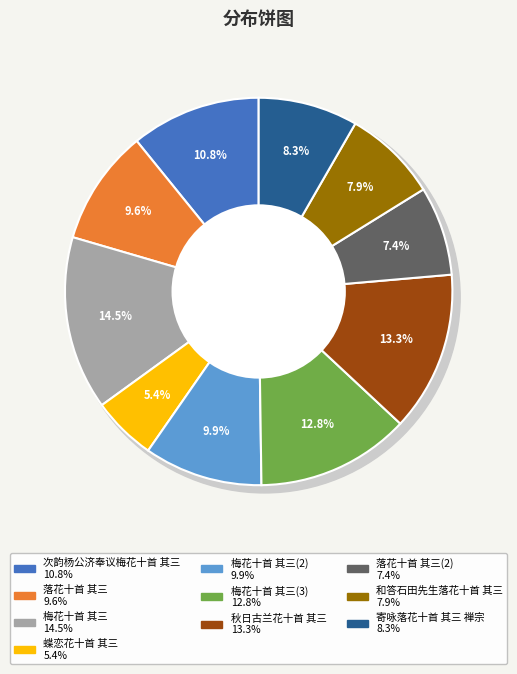

Is 梅花十首 其三 the majority of the pie?

No